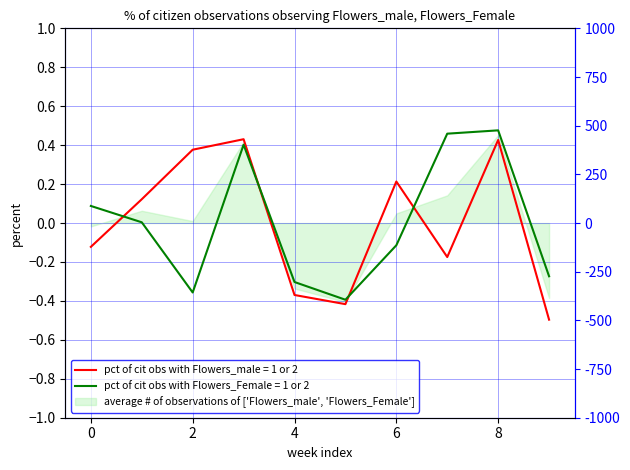

At which category does pct of cit obs with Flowers_Female = 1 or 2 reach its first local valley?

2